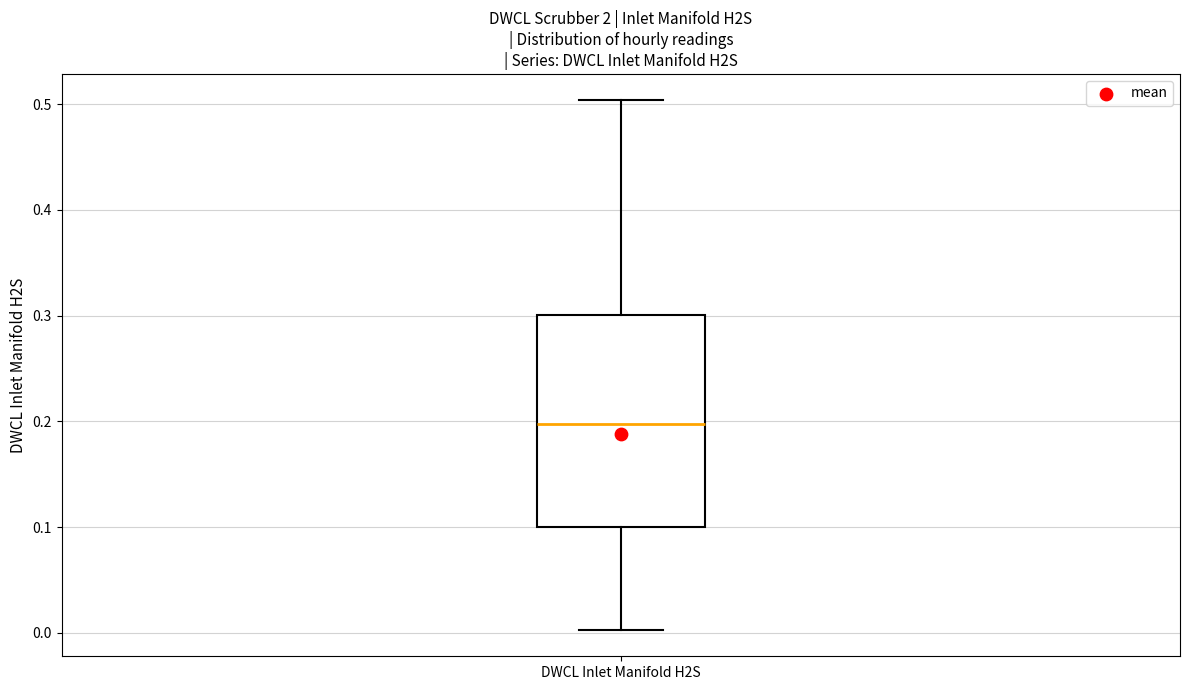

Read this box plot against the y-axis: the position of the median line, the range covered by the box, and the ends of both whiskers. The values are not printed on the chart, so give them approximately, as read against the axis.

median 0.2, box 0.1 to 0.3, whiskers 0.0 to 0.5